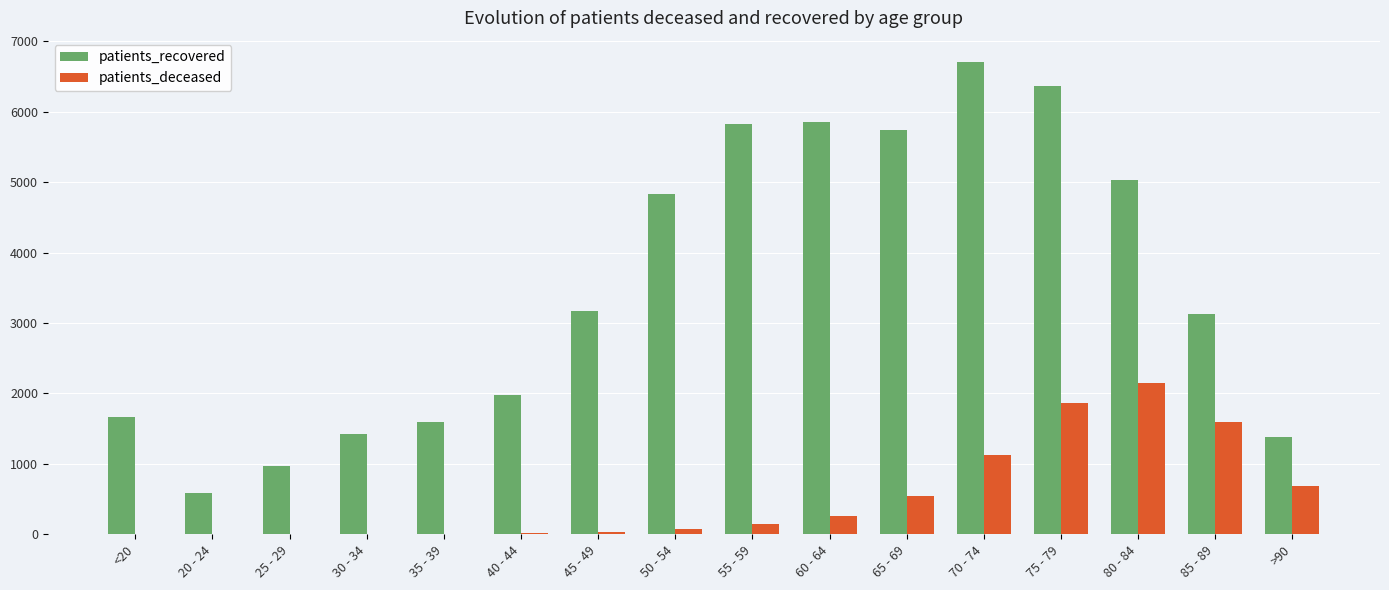

Between 50 - 54 and 65 - 69, which series saw the biggest shift?

patients_recovered